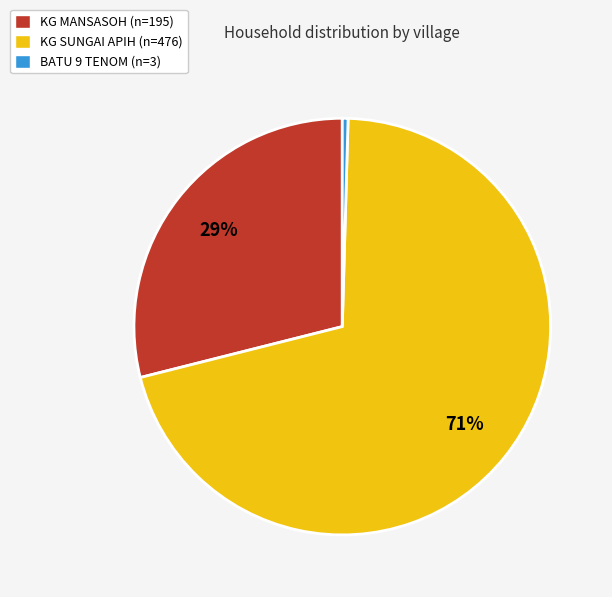

What is the smallest slice in the pie chart?

BATU 9 TENOM